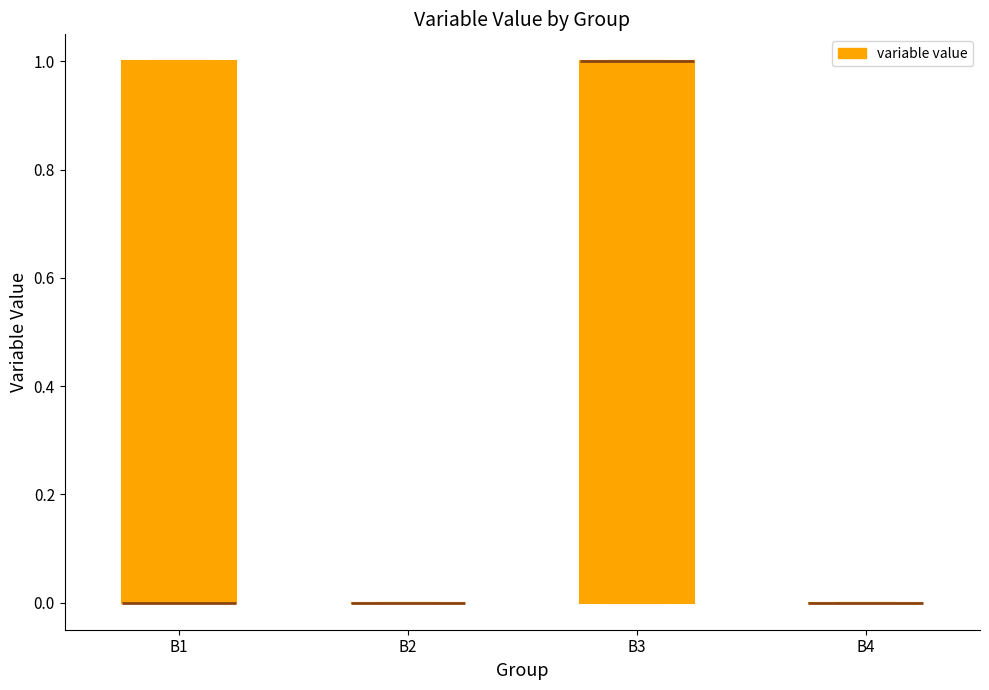

Reading left to right, transcribe this box plot: for each box, give where its median line is, the range the box spans, and where its two whiskers end, as read against the y-axis. The values are not printed on the chart, so give them approximately, as read against the axis.

B1: median 0 (drawn on the box's lower edge), box 0 to 1, whiskers 0 to 1
B2: box collapsed to a line at 0, whiskers 0 to 0
B3: median 1 (drawn on the box's upper edge), box 0 to 1, whiskers 0 to 1
B4: box collapsed to a line at 0, whiskers 0 to 0